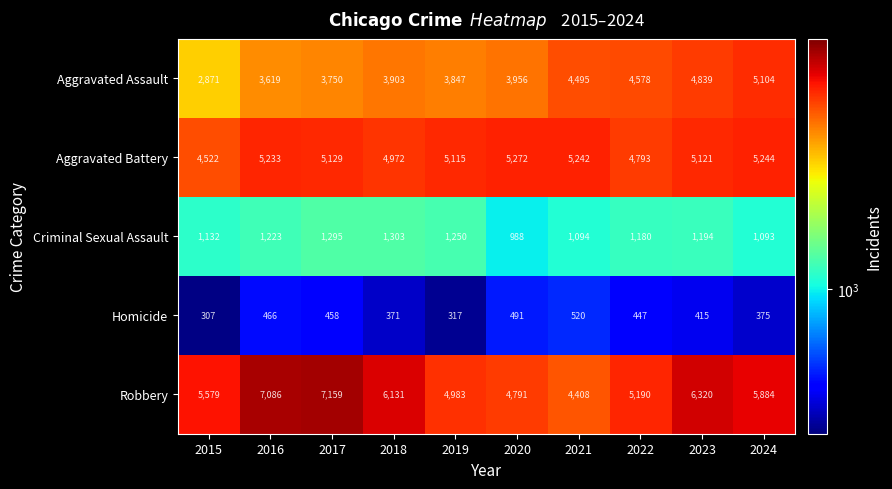

Which label corresponds to the largest value in the chart?

2017